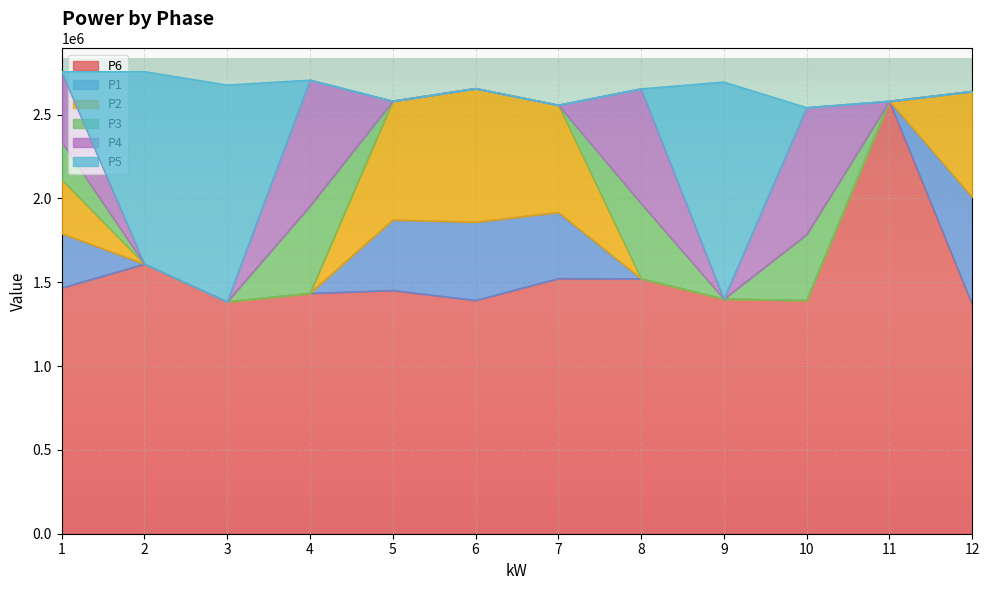

What are all the series names shown in the legend?

P6, P1, P2, P3, P4, P5